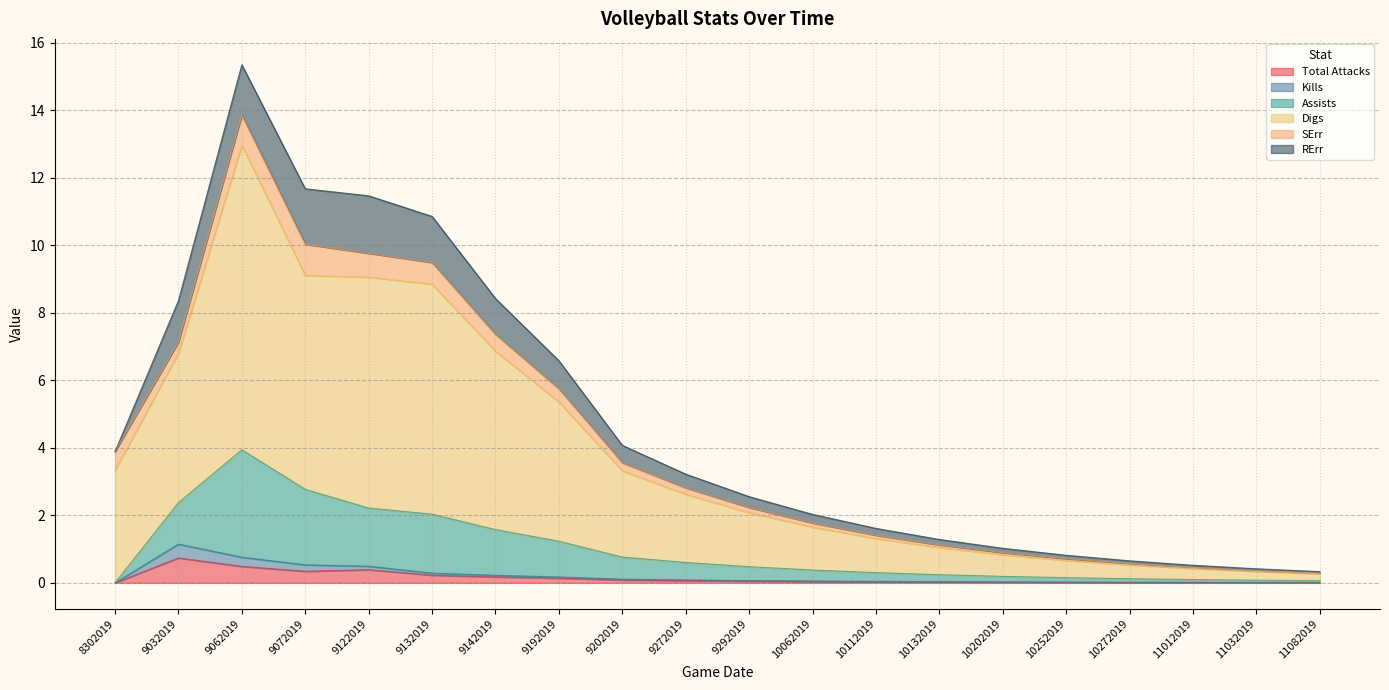

True or false: Total Attacks has a value of 0.1 at 9202019.

True